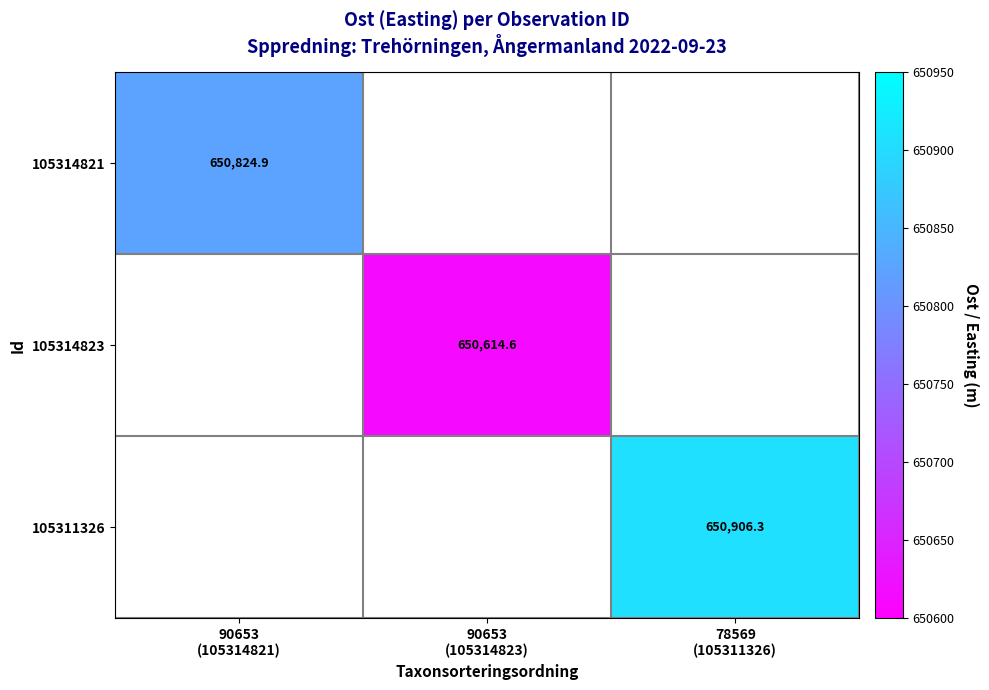

Which series has the widest spread of values?

105314821